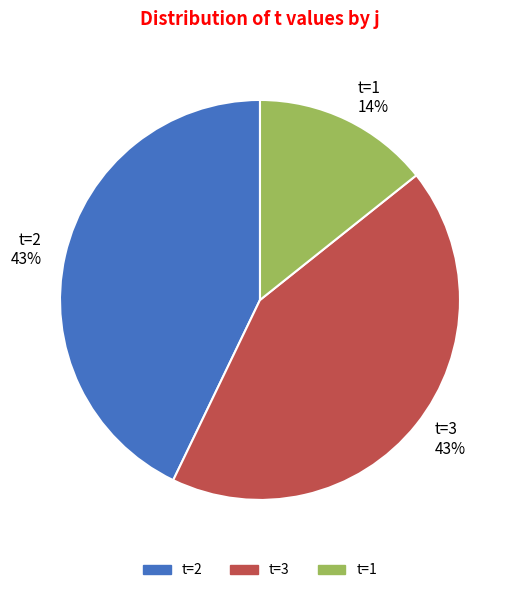

Count the number of slices in the pie.

3